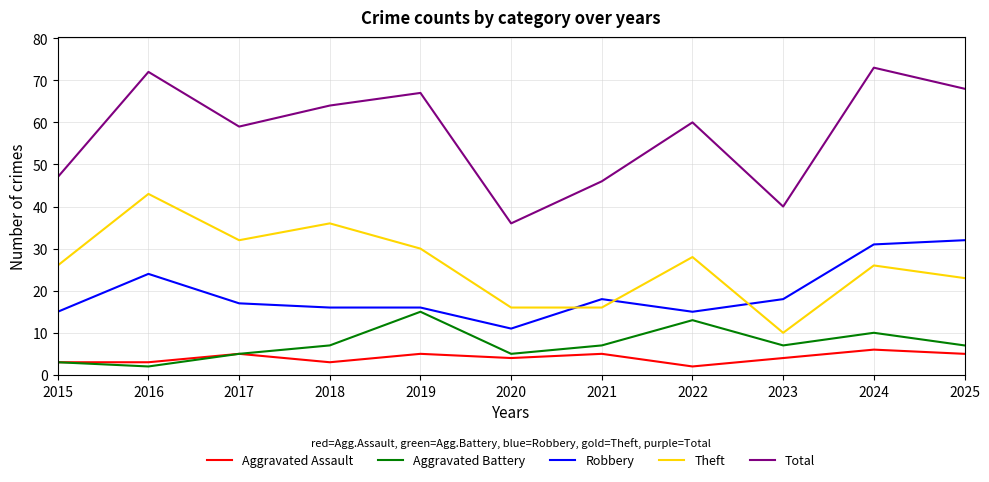

What value does the Total series have at 2023?

40